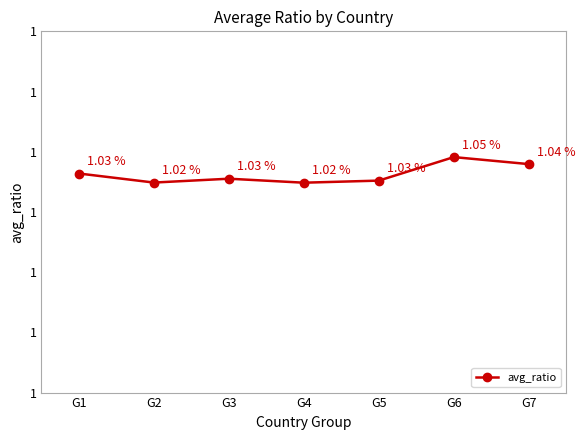

At which category does the data reach its first local peak?

G3